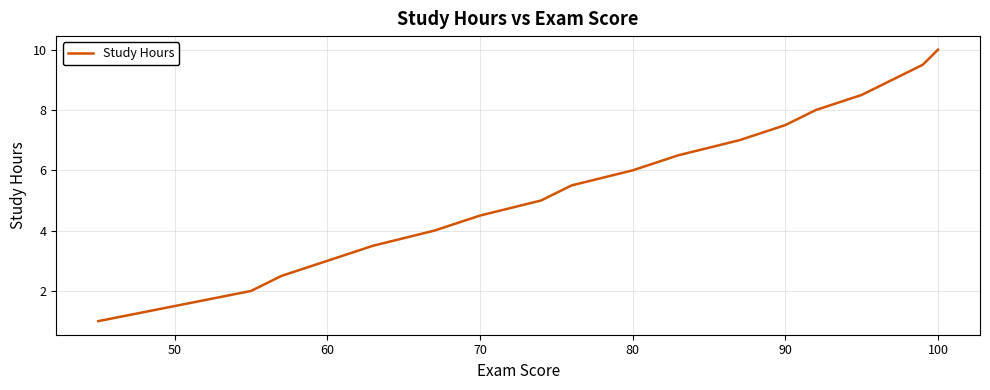

What is the greatest value displayed?

10.0